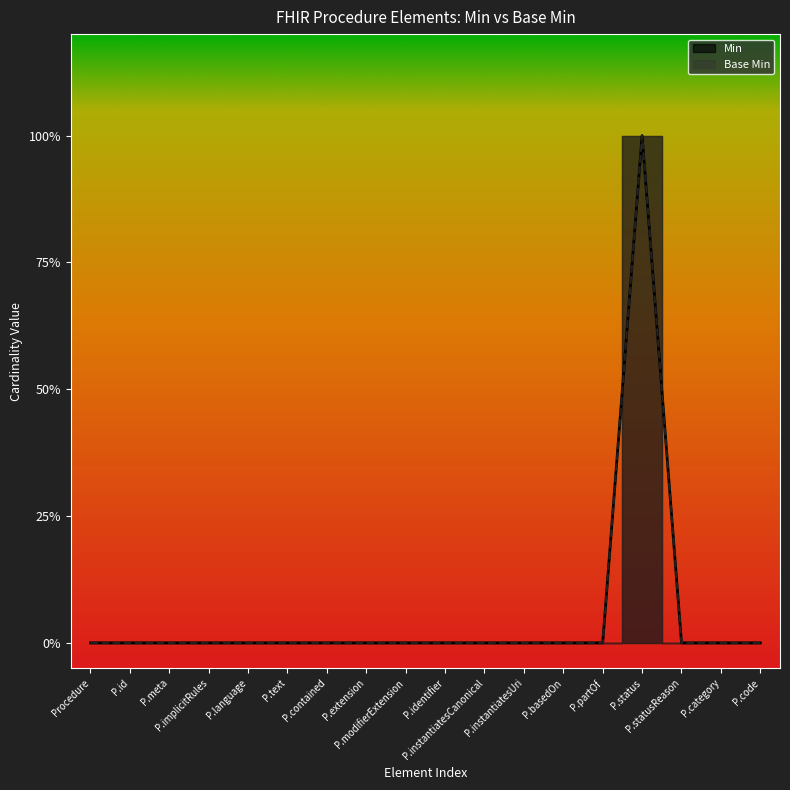

What is the sum of all Base Min values?

1